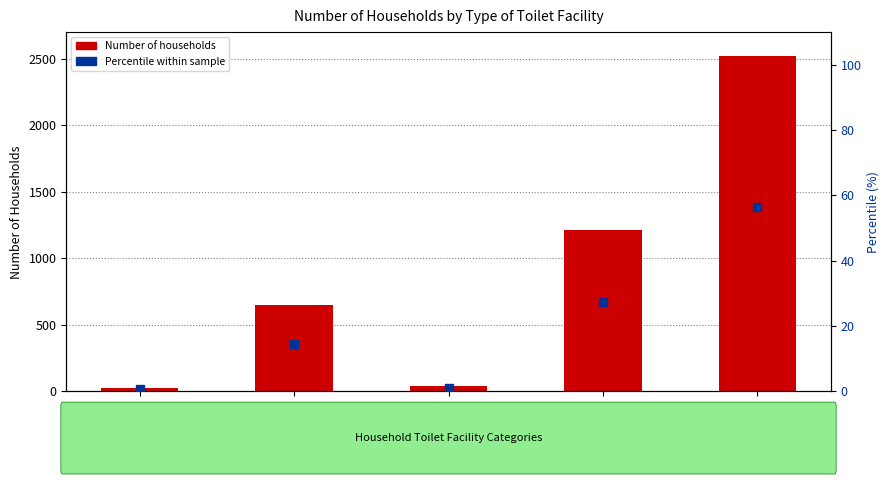

At how many categories does at least one series exceed 1265?

1